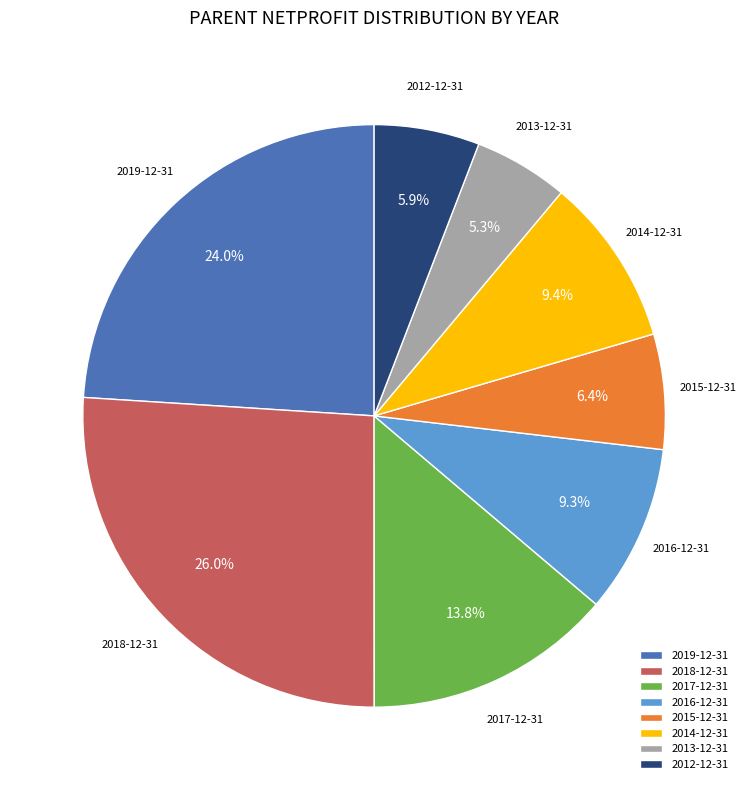

Approximately how many times larger is the value at 2016-12-31 compared to 2014-12-31?

1.0